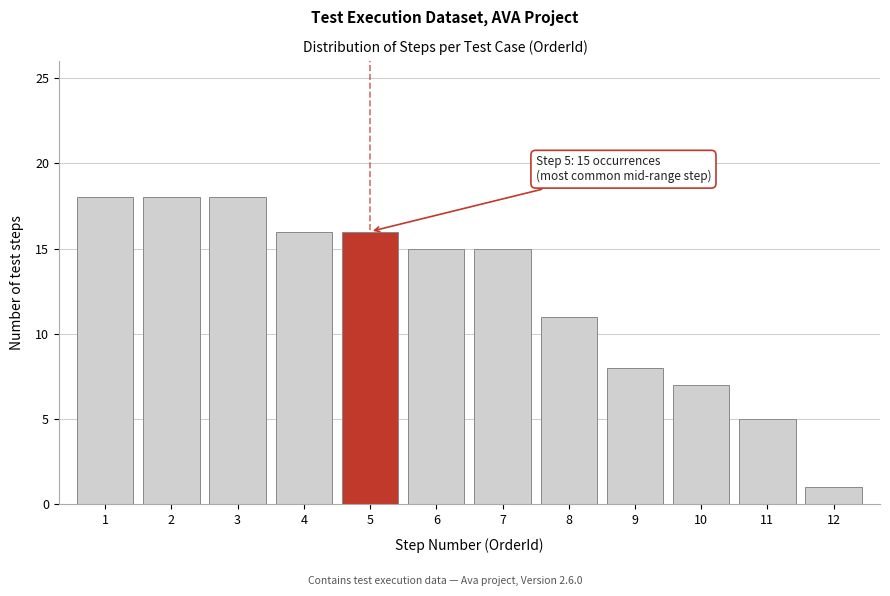

Reading left to right, extract all data points from this chart.

1=18	2=18	3=18	4=16	5=16	6=15	7=15	8=11	9=8	10=7	11=5	12=1